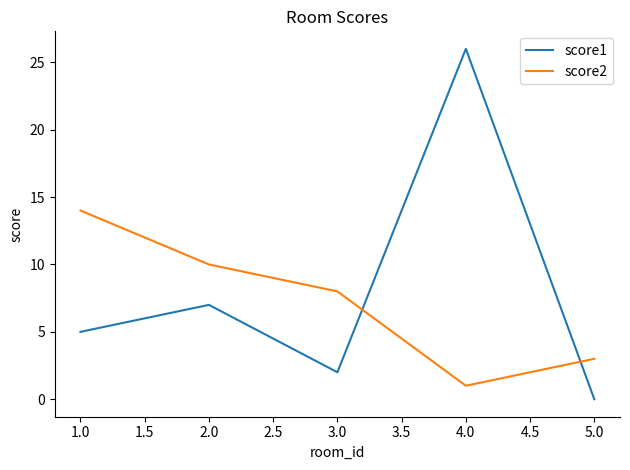

How many times do score1 and score2 cross each other?

2